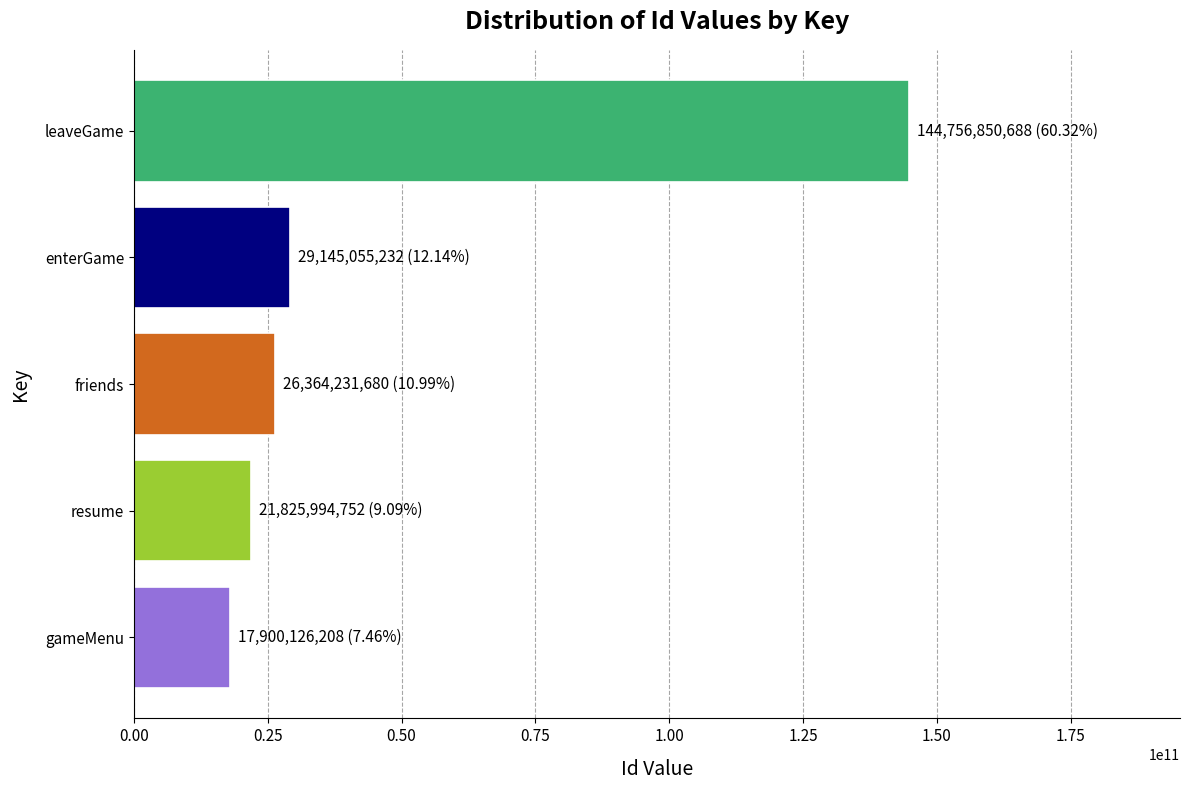

Rank the categories by value from lowest to highest.

gameMenu, resume, friends, enterGame, leaveGame